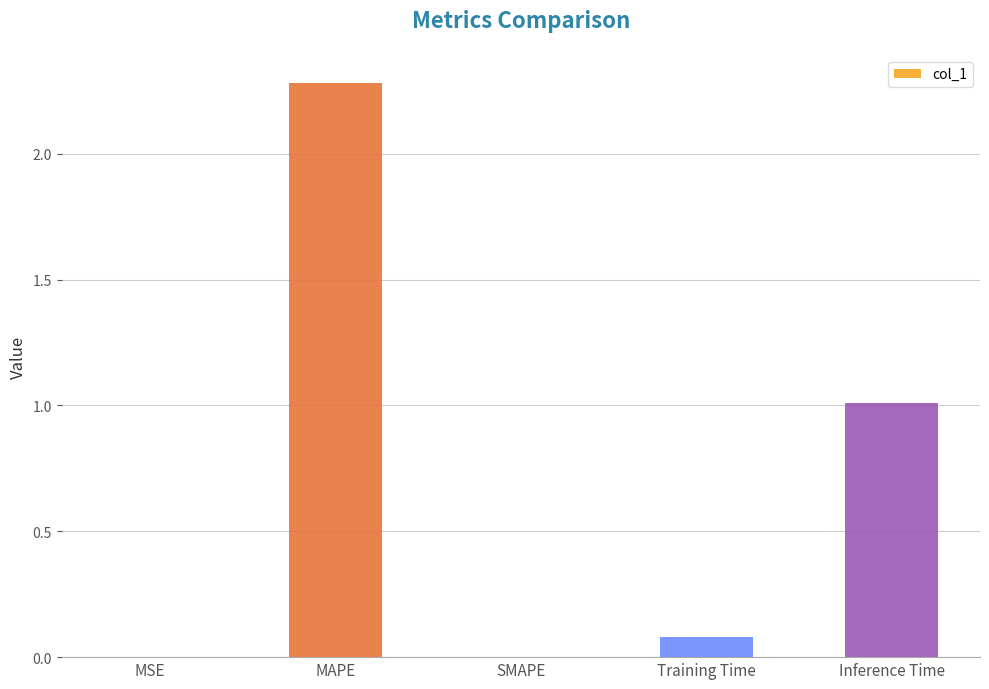

True or false: the data shows 1.2 at SMAPE.

False